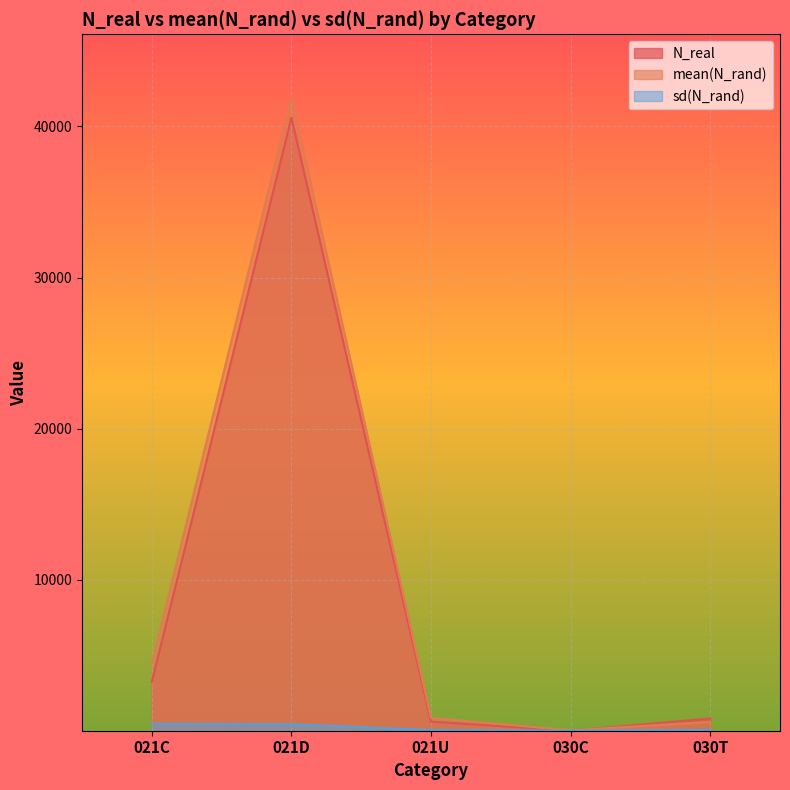

Which series ends up on top after the final intersection of N_real and sd(N_rand)?

N_real